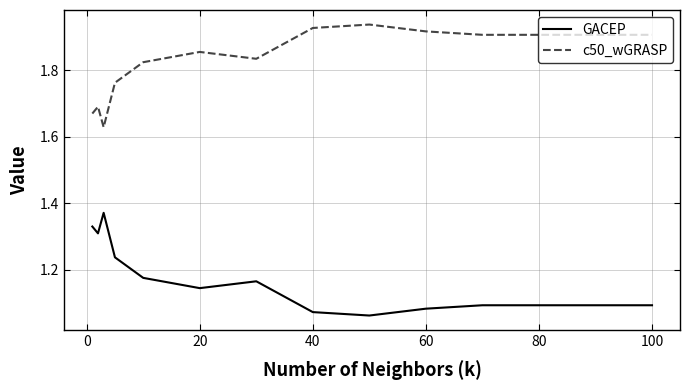

How many c50_wGRASP values are between 1 and 2?

14